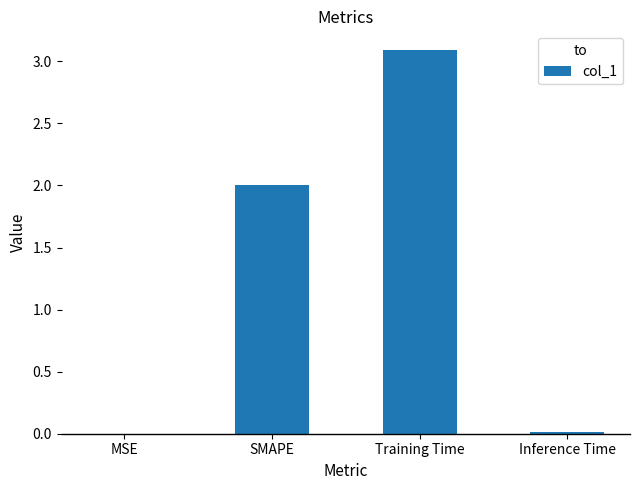

How many categories are shown in the chart?

4